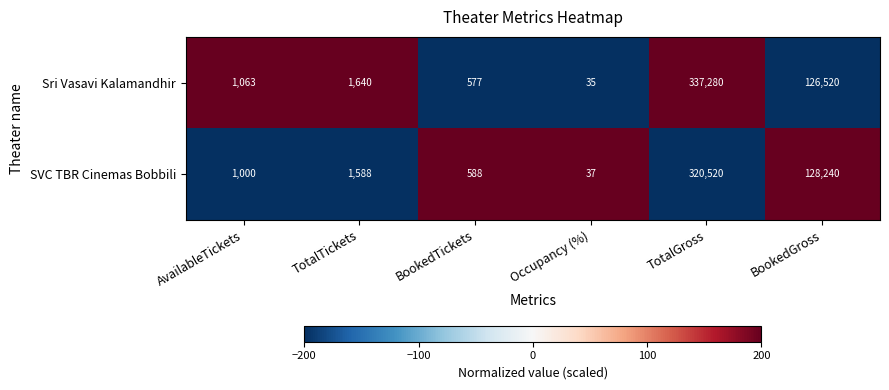

Reading left to right, transcribe all the data shown in this chart.

Sri Vasavi Kalamandhir: 1063	1640	577	35	337280	126520
SVC TBR Cinemas Bobbili: 1000	1588	588	37	320520	128240